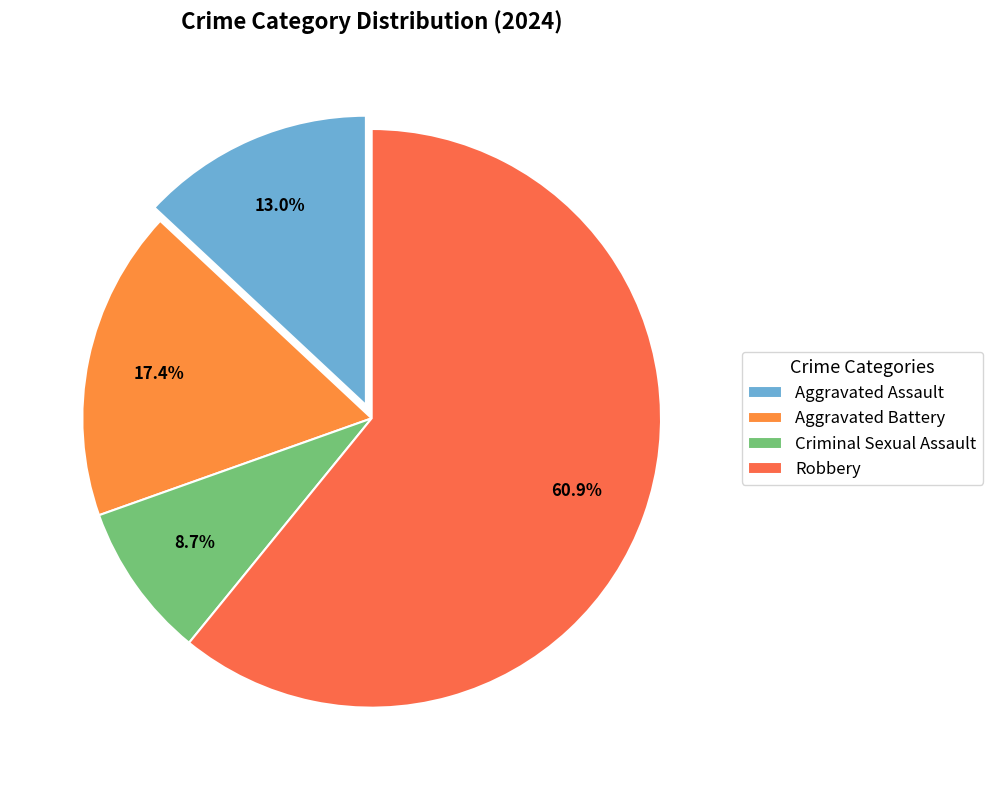

What percentage is the Aggravated Assault slice, to the nearest percent?

13%